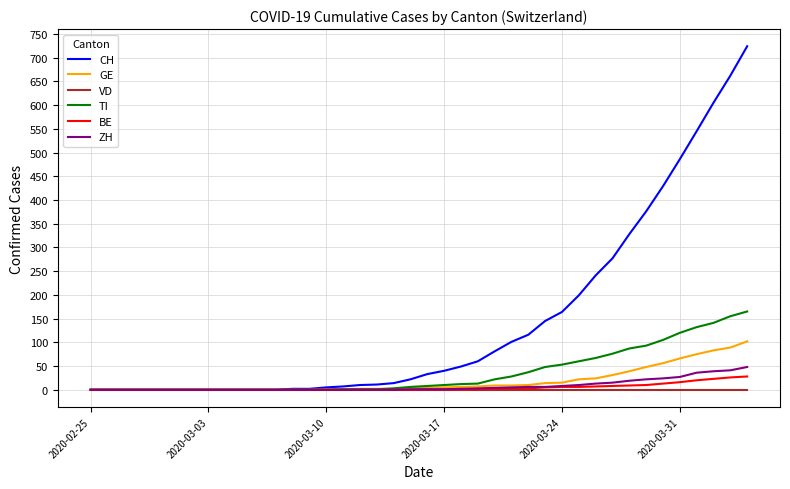

What is the maximum value for BE?

28